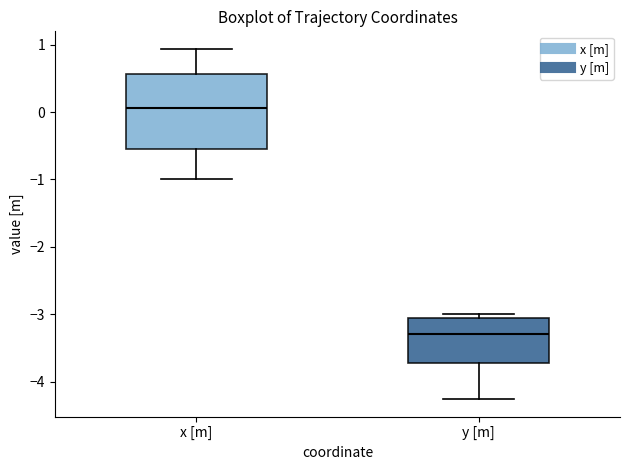

Reading left to right, transcribe this box plot: for each box, give where its median line is, the range the box spans, and where its two whiskers end, as read against the y-axis. The values are not printed on the chart, so give them approximately, as read against the axis.

x [m]: median 0.1, box -0.6 to 0.6, whiskers -1.0 to 0.9
y [m]: median -3.3, box -3.7 to -3.0, whiskers -4.3 to -3.0 (just above the box's upper edge)